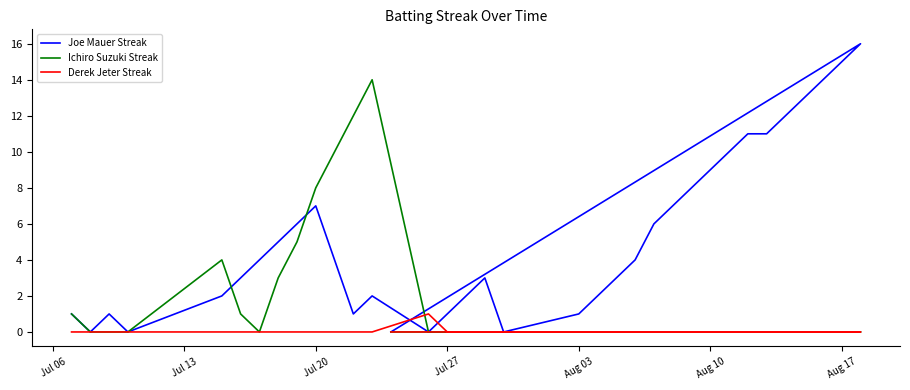

The value of Ichiro Suzuki Streak at Aug 10 is 0. True or false?

False